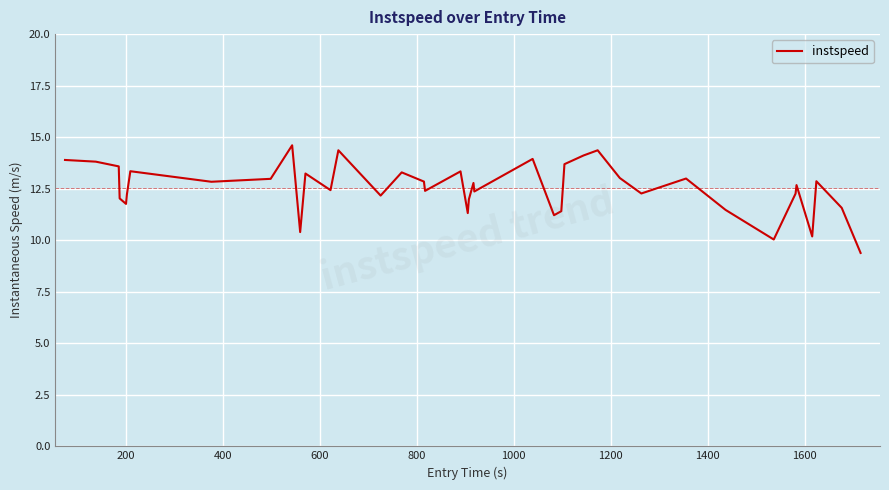

What is the greatest value displayed?

14.6